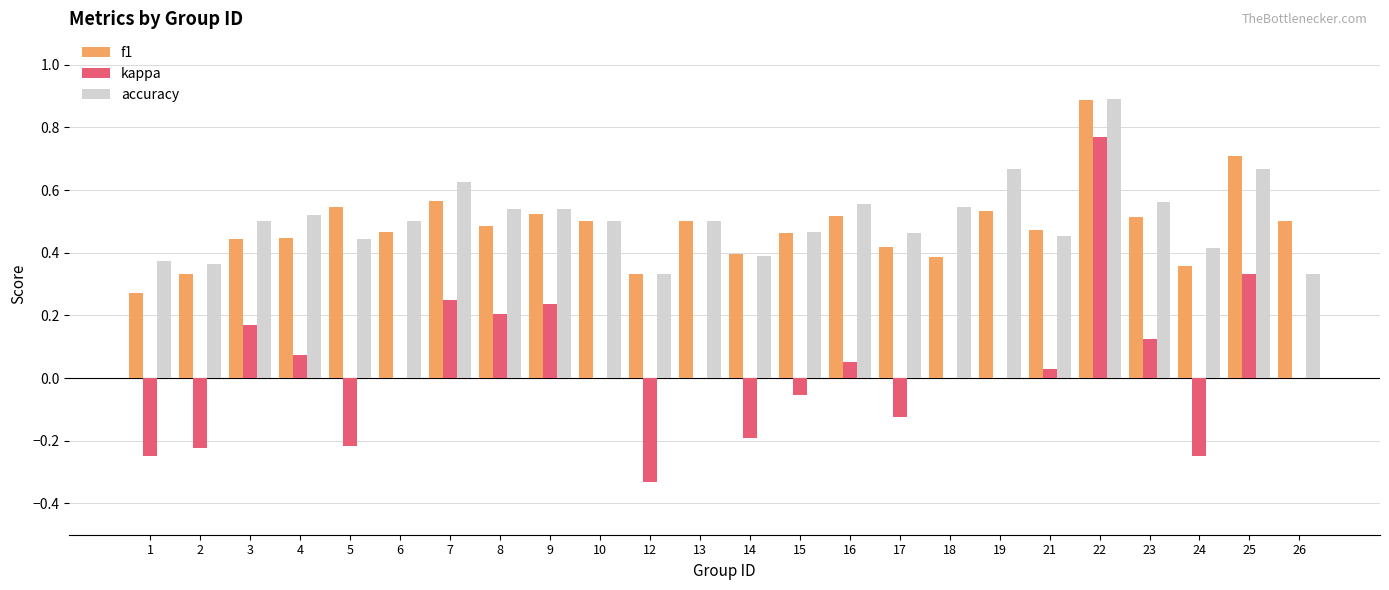

Is the value of f1 at 21 greater than the value of accuracy at 5?

Yes